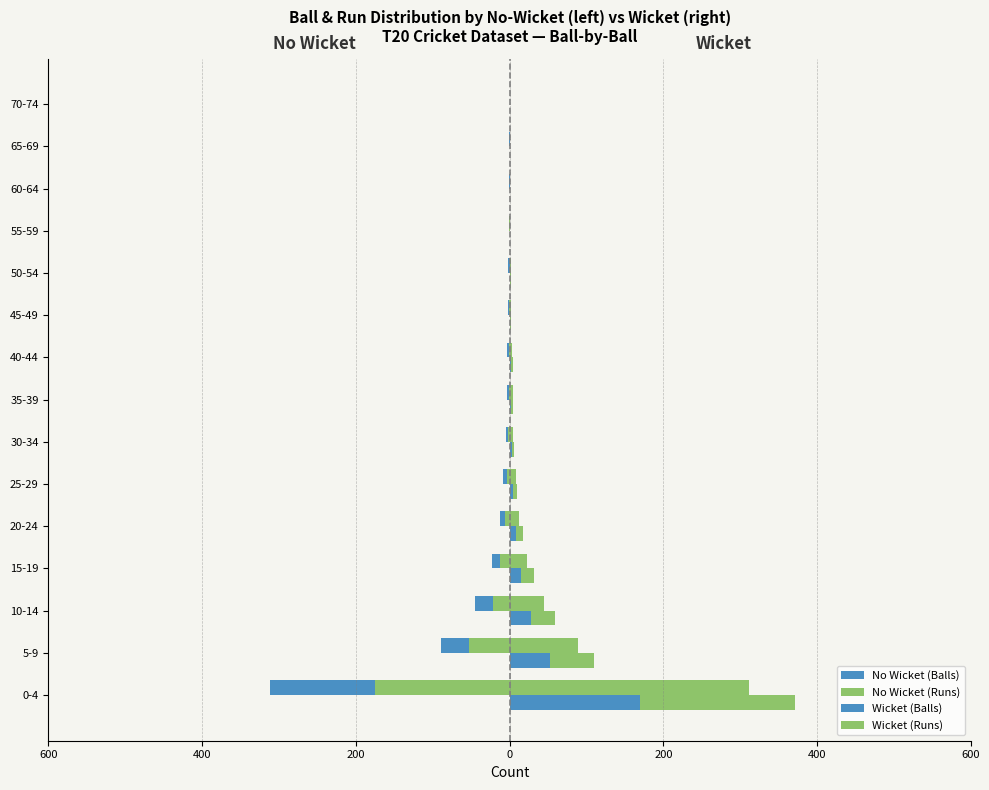

At how many categories does at least one series exceed -31?

15